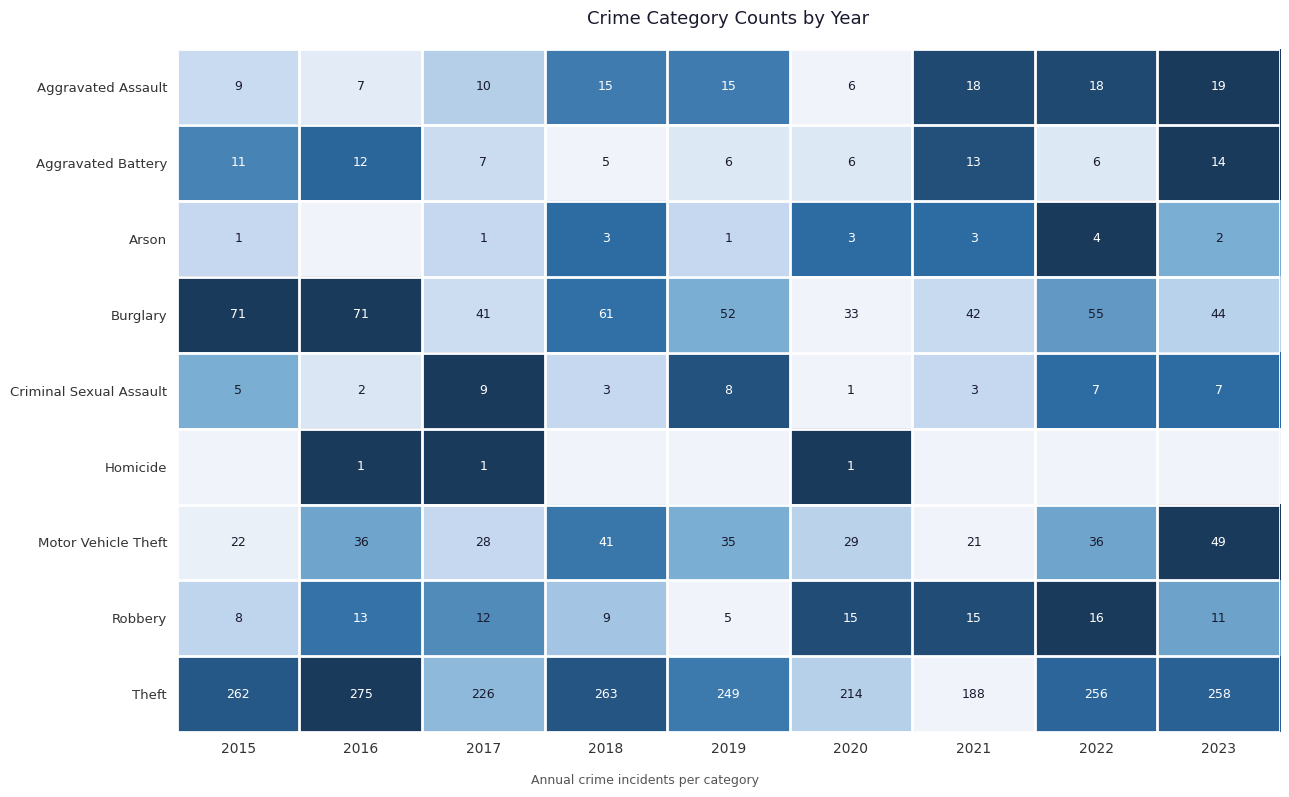

At which label does Robbery reach its peak?

2022